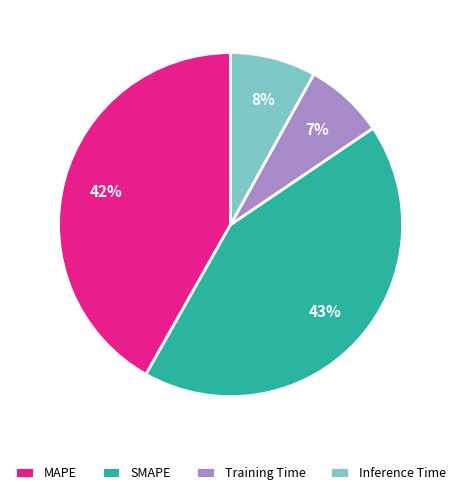

True or false: Training Time accounts for 7% of the total.

True